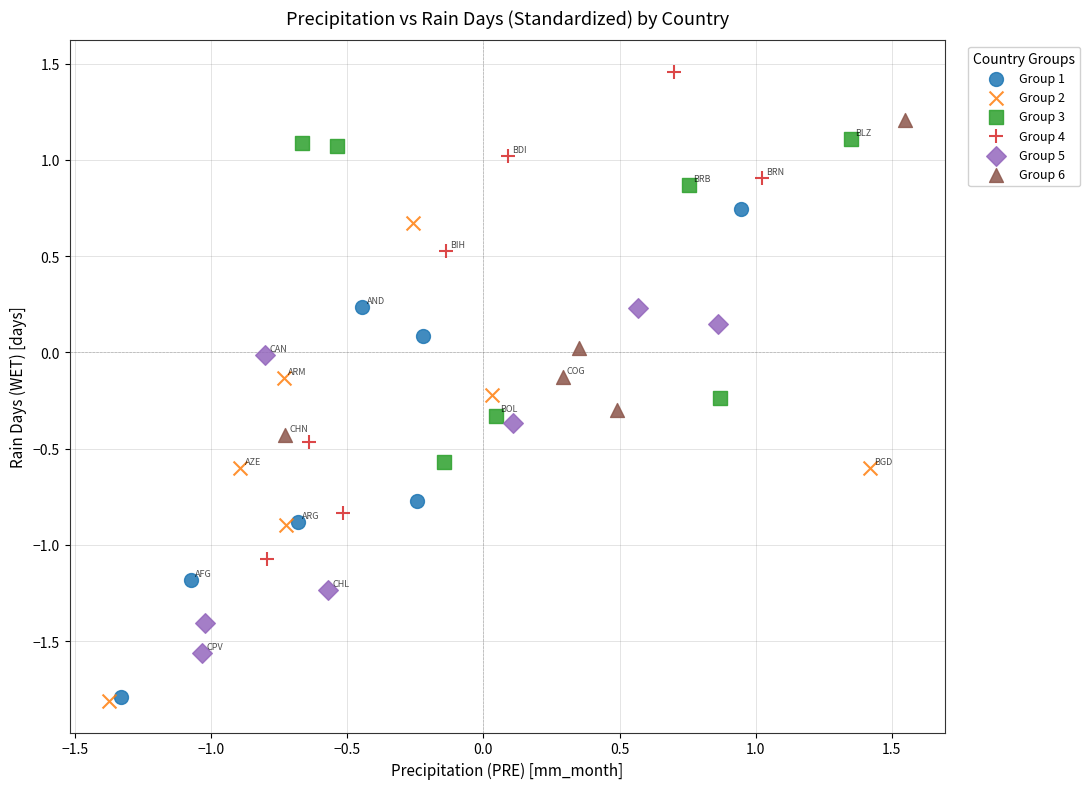

Which series contains the highest Y value?

Group 4